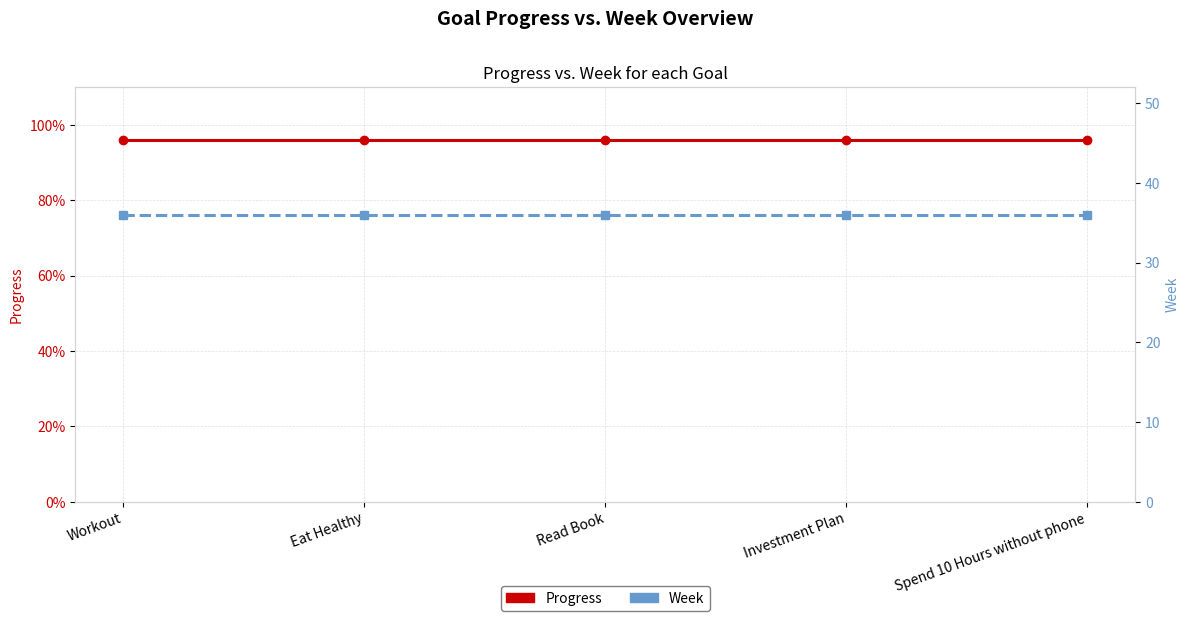

What is the sum of the Progress values at Investment Plan and Spend 10 Hours without phone?

1.9